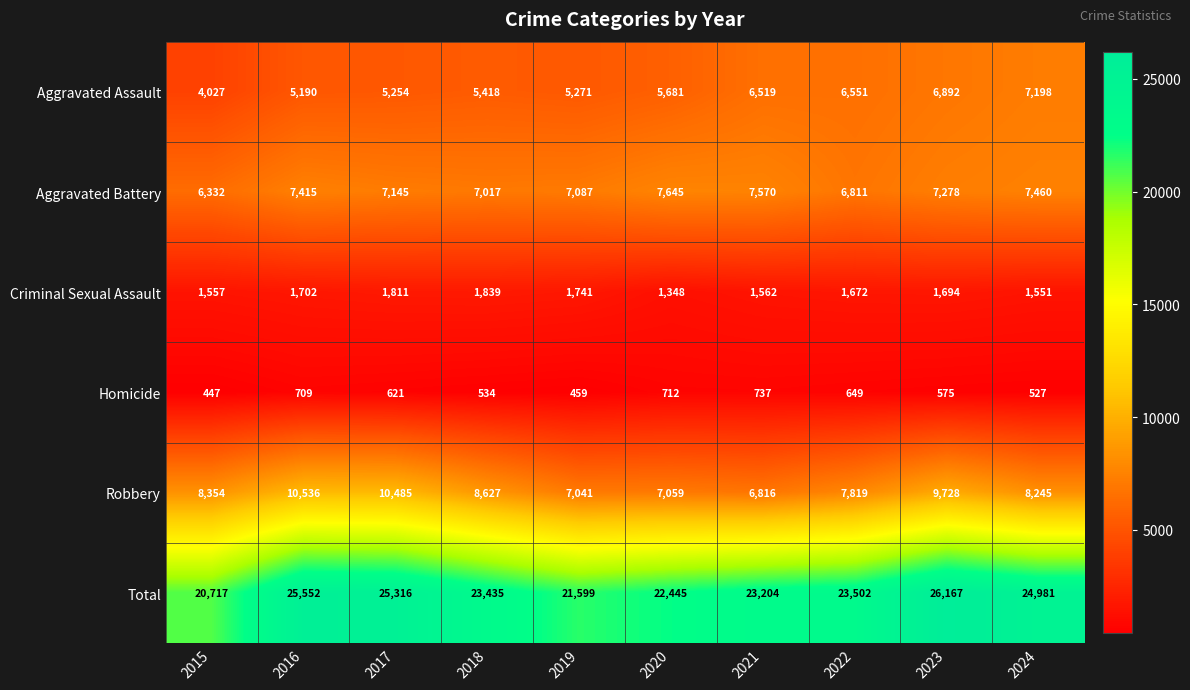

What is the lowest value of the Total series?

20717